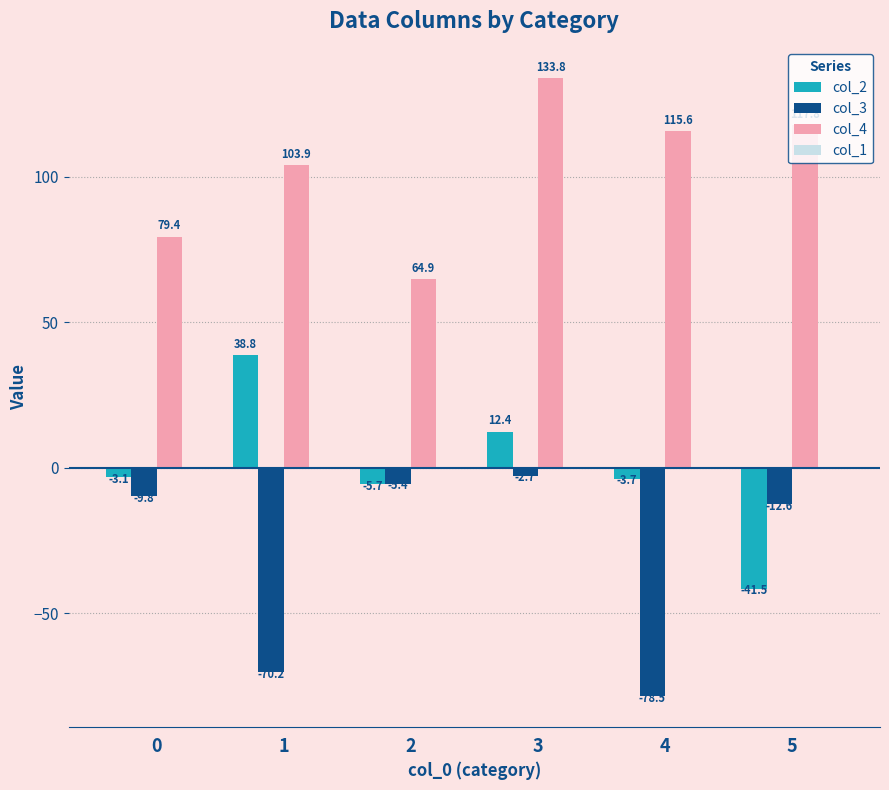

What is the approximate value of col_4 at 3?

133.8